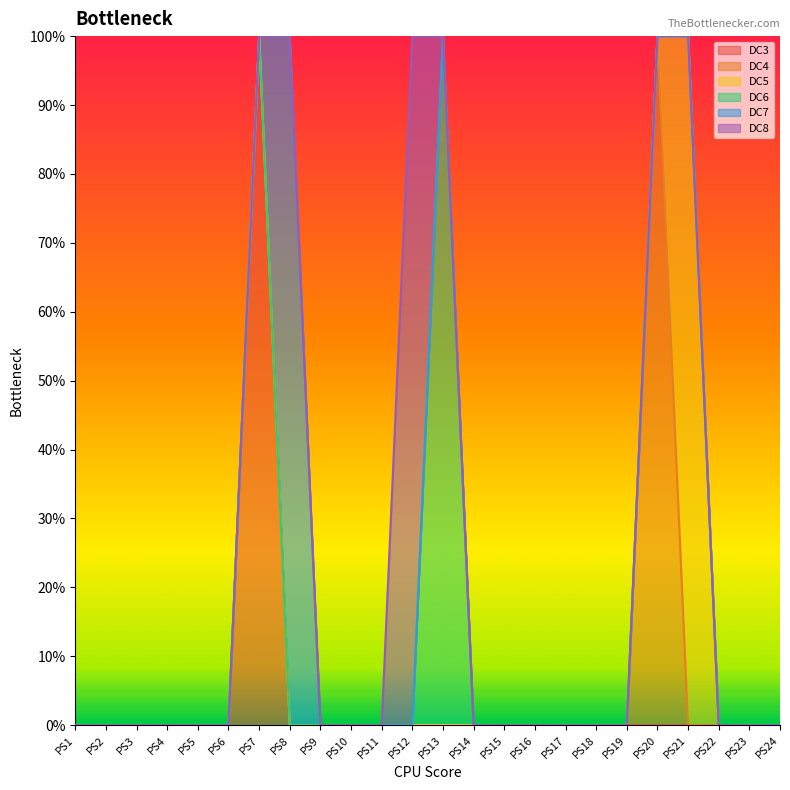

True or false: DC7 has more than 1 interior local peaks.

False